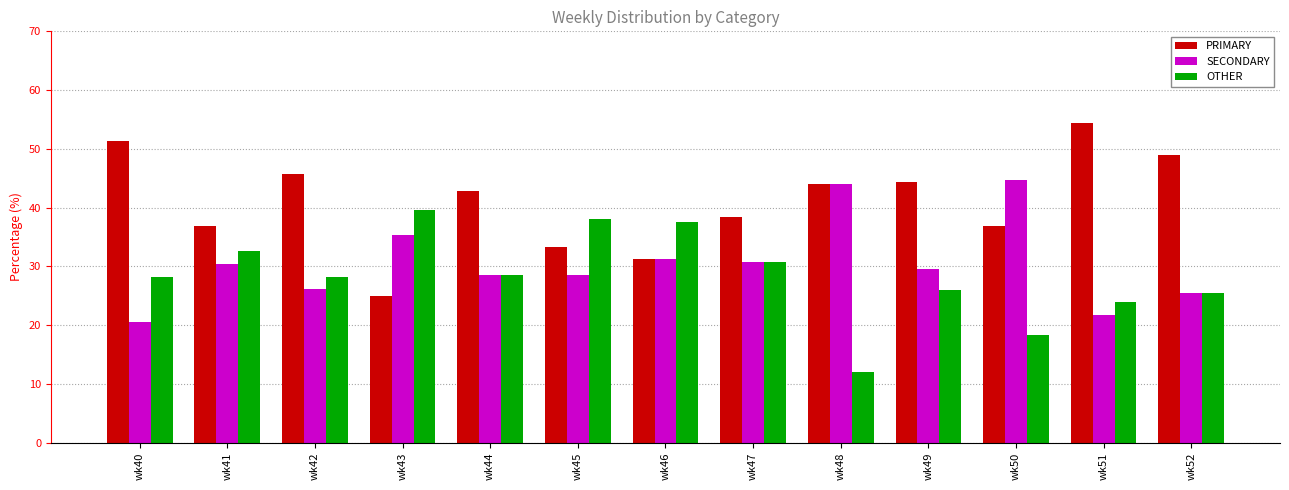

At which label does PRIMARY first exceed 42?

wk40